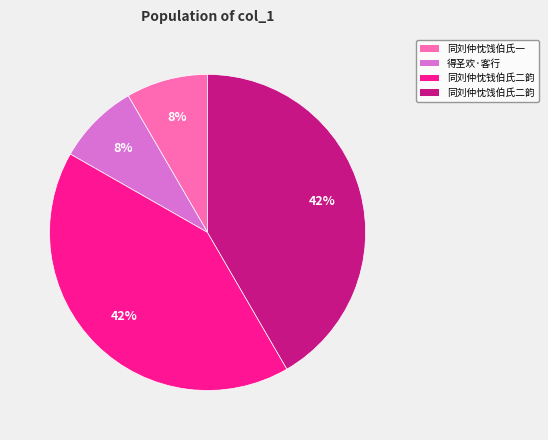

Is there a majority slice in this chart?

No